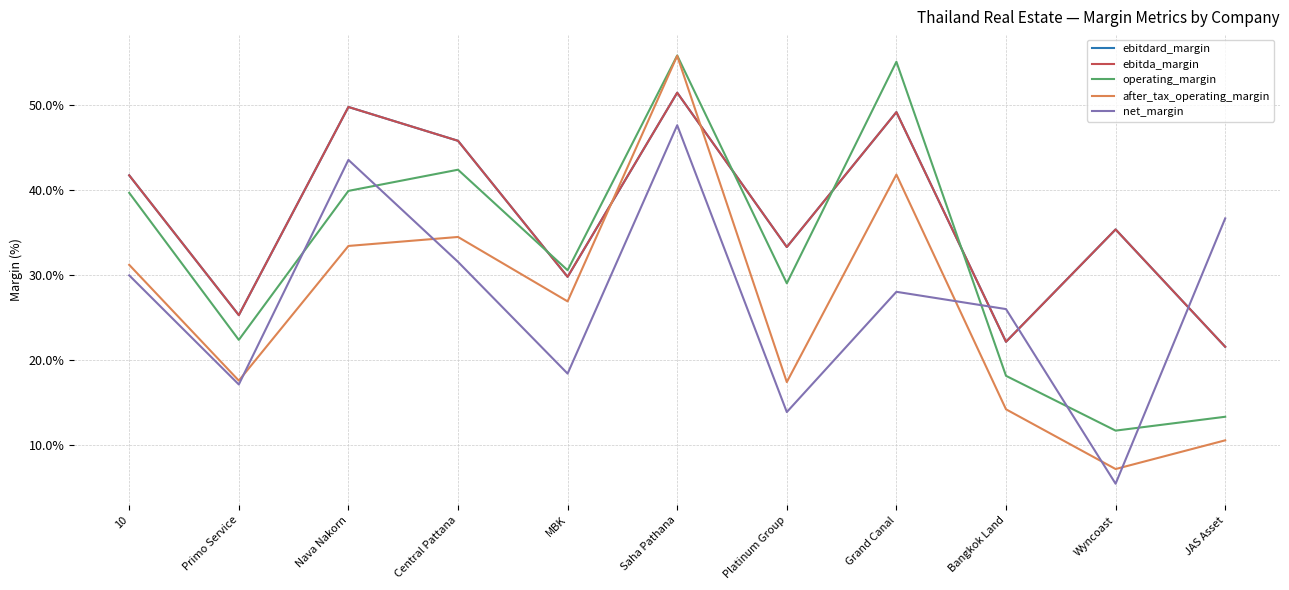

What is the approximate value of ebitda_margin at Platinum Group?

33.3